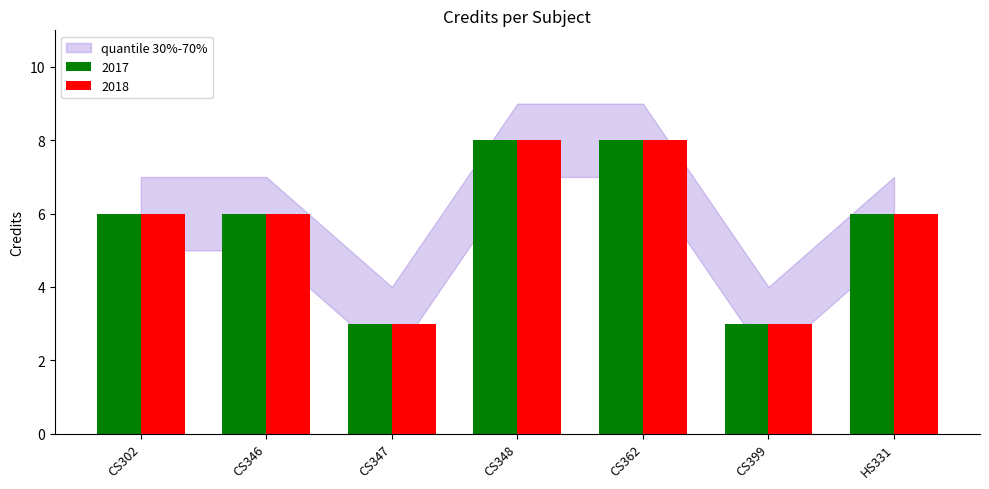

Reading right to left, what are all the values shown in this chart?

2017: 6	3	8	8	3	6	6
2018: 6	3	8	8	3	6	6